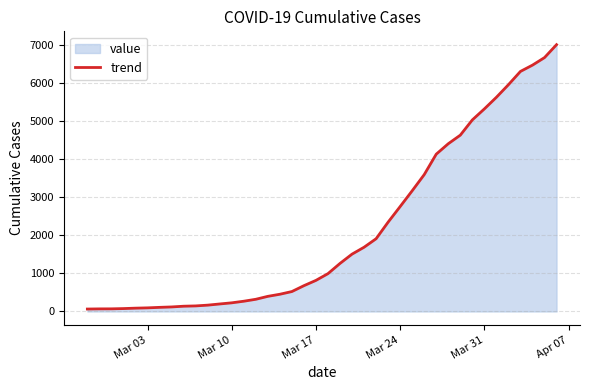

What is the sum of all values?

85740